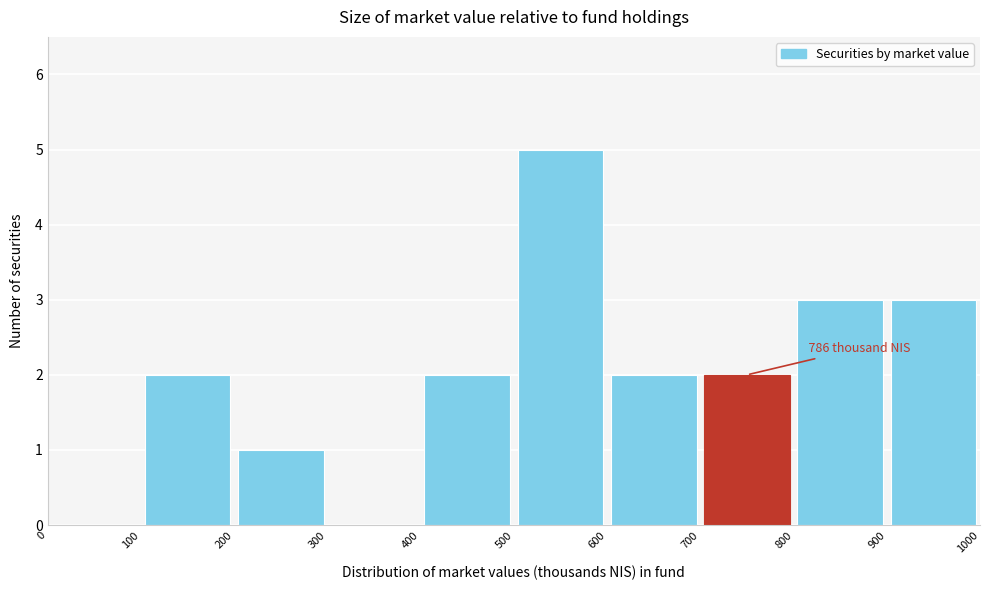

Over which range of the x-axis is the bar tallest?

500 to 600